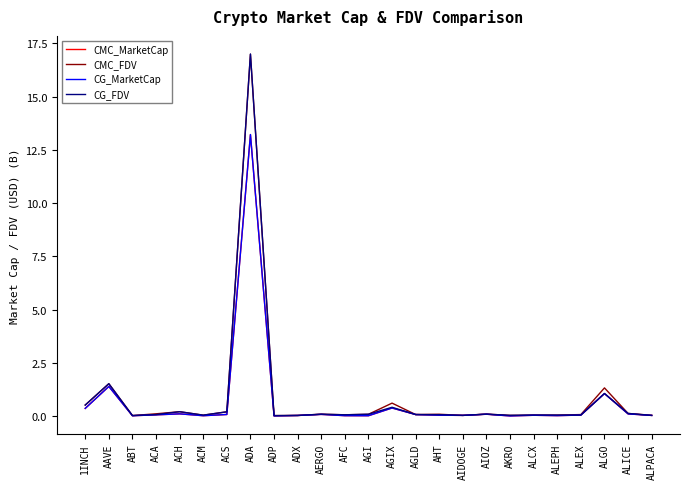

Does the chart have visible grid lines?

No